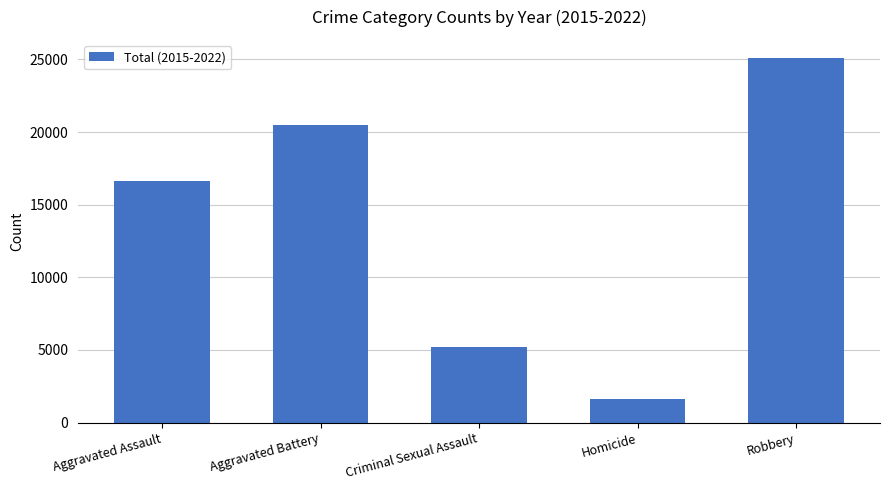

List the labels in order of value, smallest first.

Homicide, Criminal Sexual Assault, Aggravated Assault, Aggravated Battery, Robbery